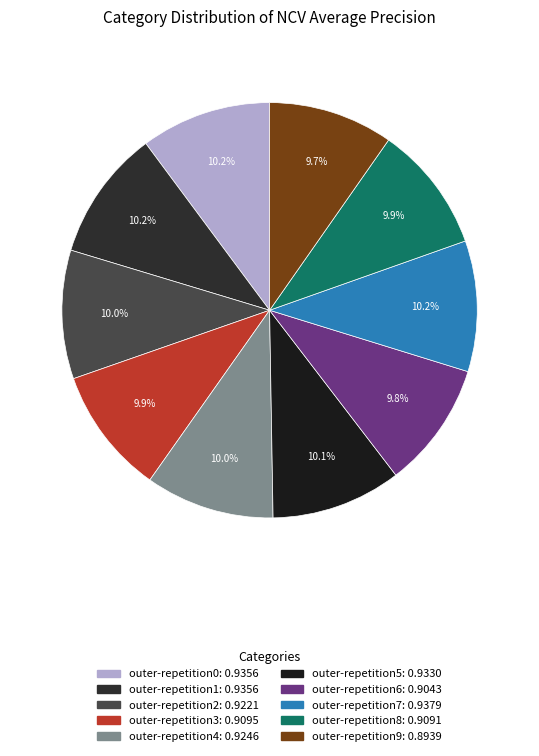

What is the largest slice in the pie chart?

outer-repetition7